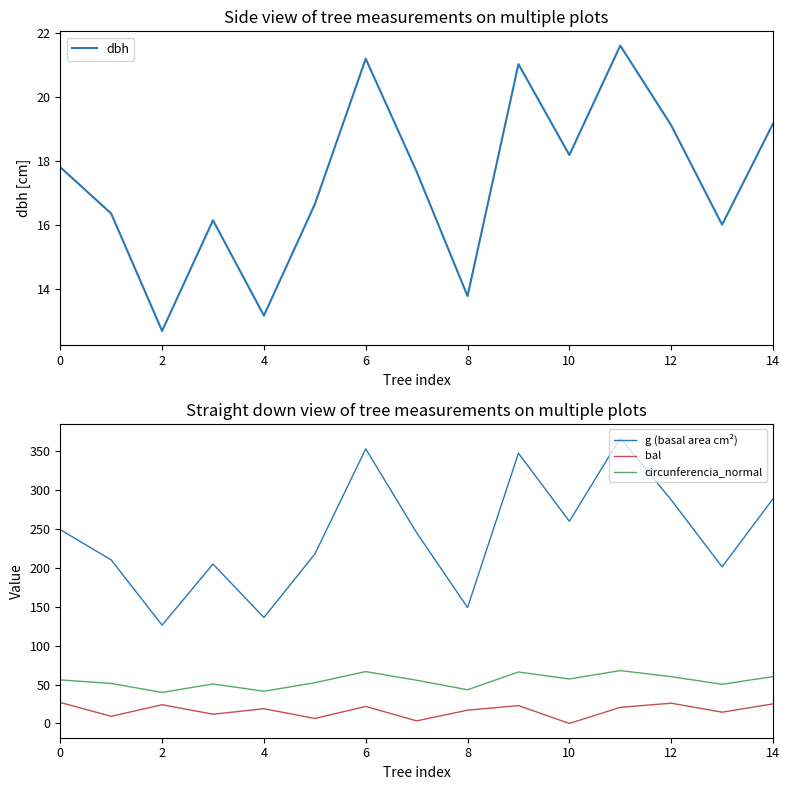

Rank the series at 8 from lowest to highest value.

dbh, bal, circunferencia_normal, g (basal area cm²)